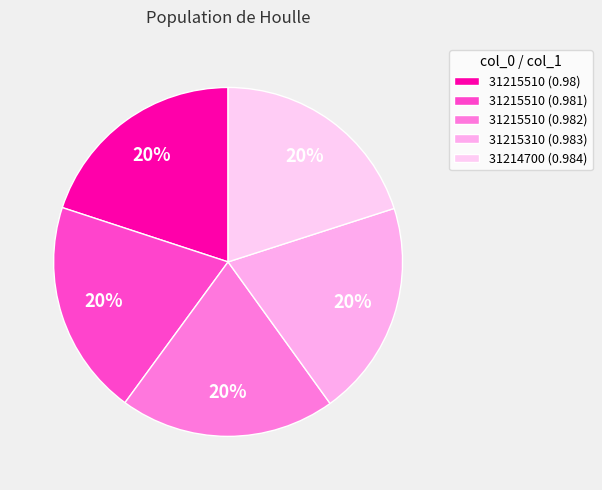

Between 31215510 (0.98) and 31214700 (0.984), which is larger?

31214700 (0.984)